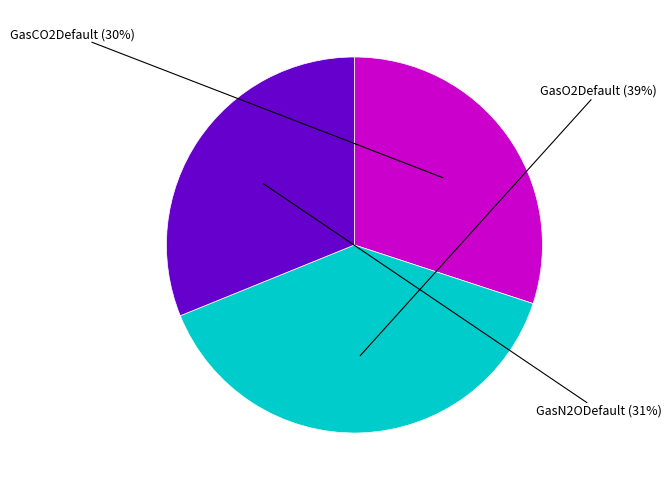

To the nearest percent, what is the difference between the largest and smallest slice percentages?

9%